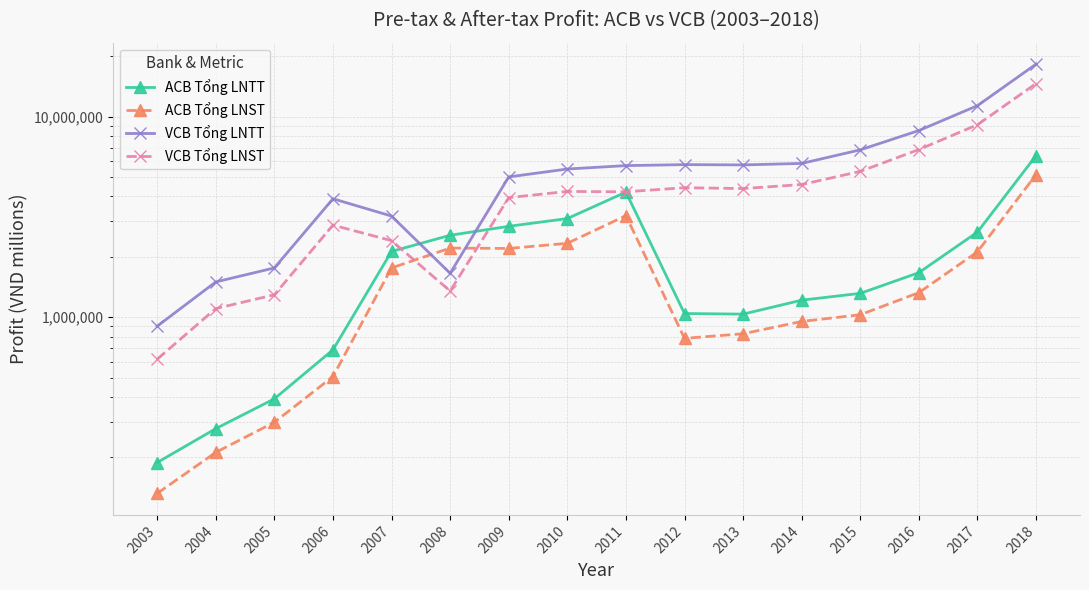

At which category does the chart reach its peak across all series?

2018